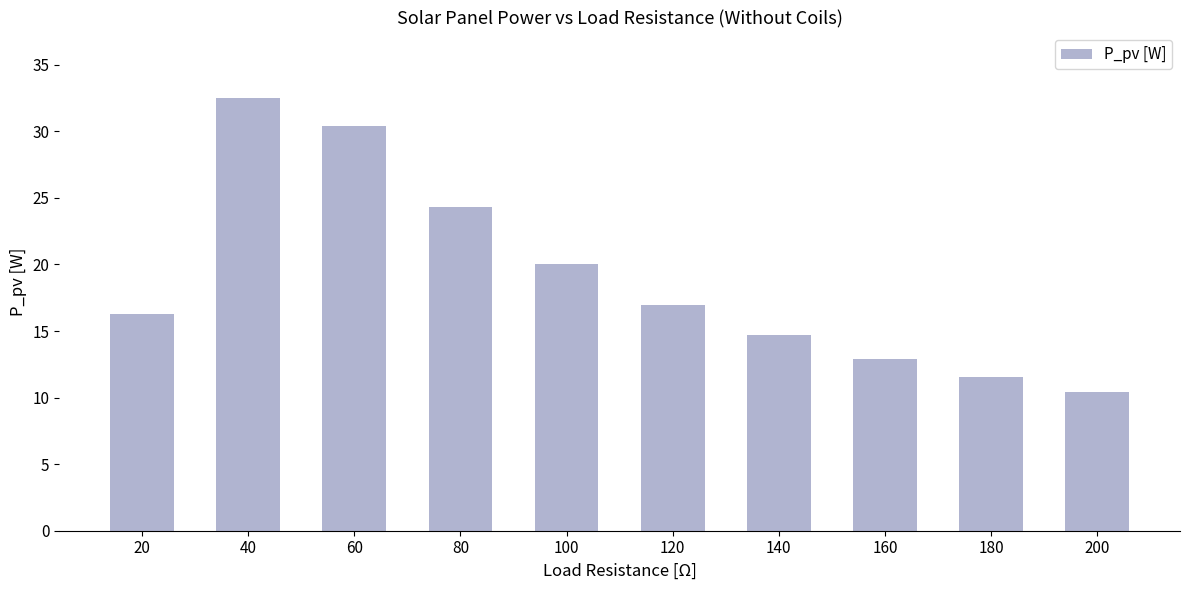

What is the change in value from 20 to 120?

+0.7